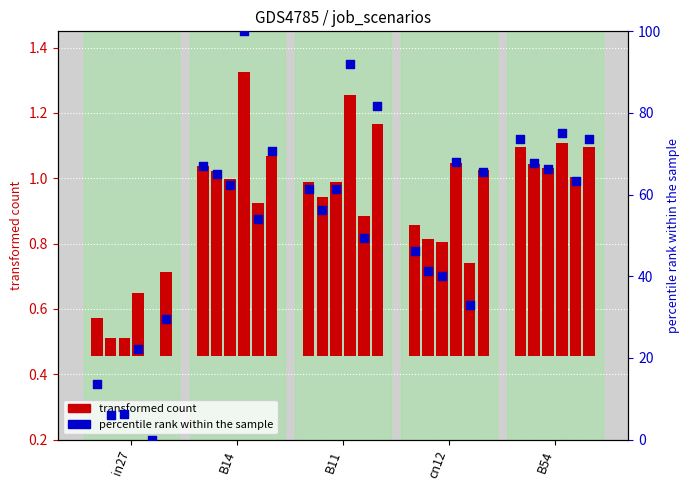

What is the total value across all series at in27?

0.7